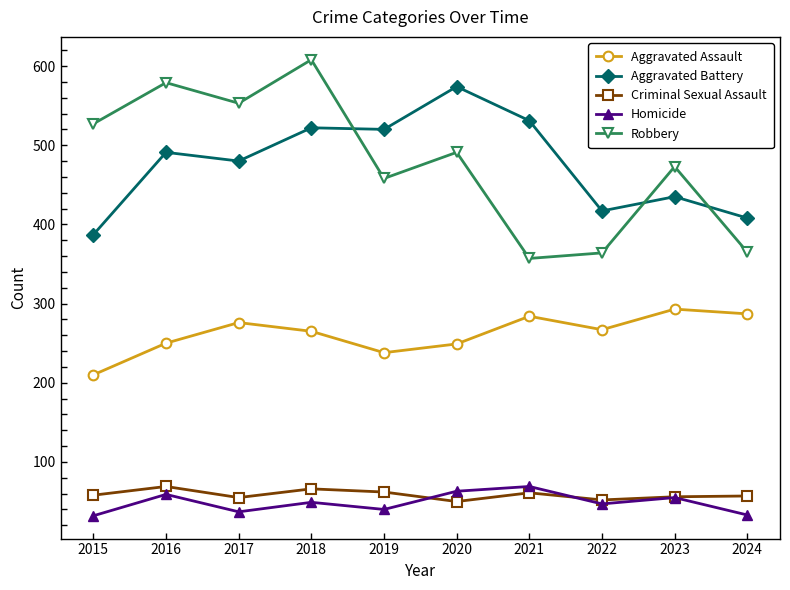

What is the maximum value shown in the chart?

608